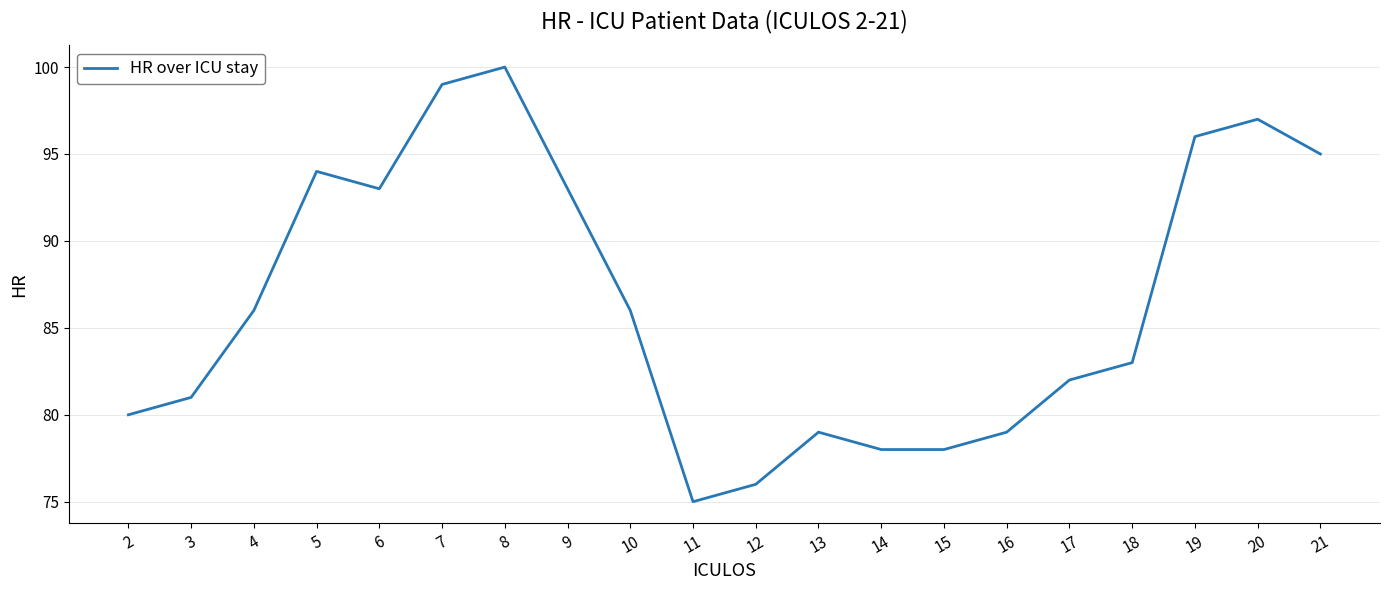

Which category has the lowest value across all series?

11